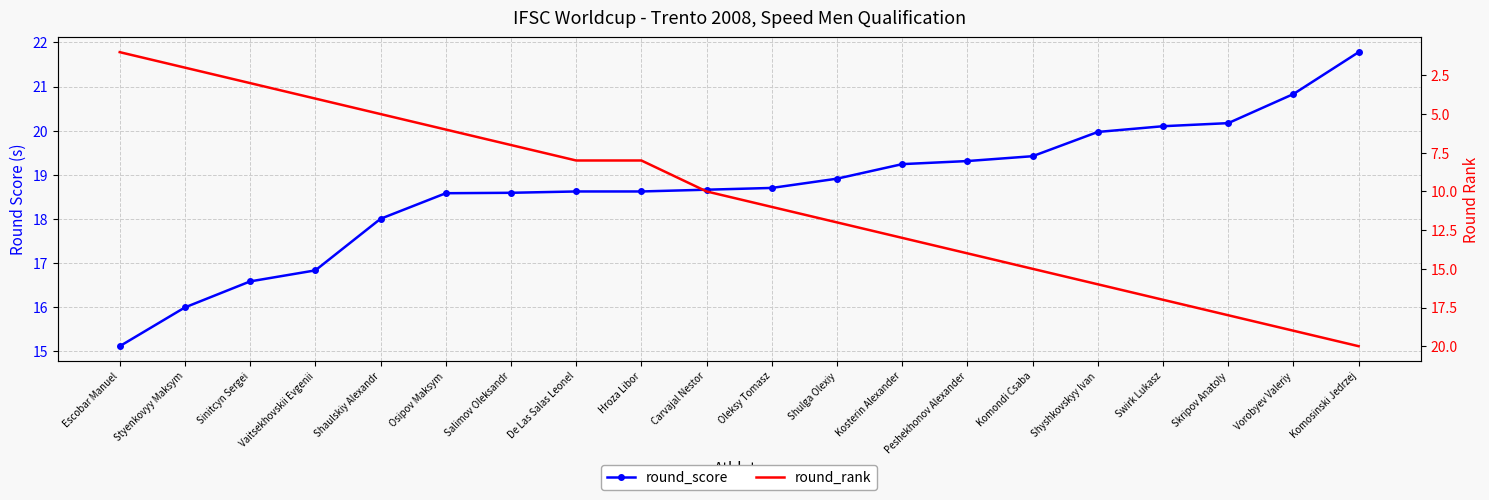

True or false: round_score and round_rank cross at least once.

False